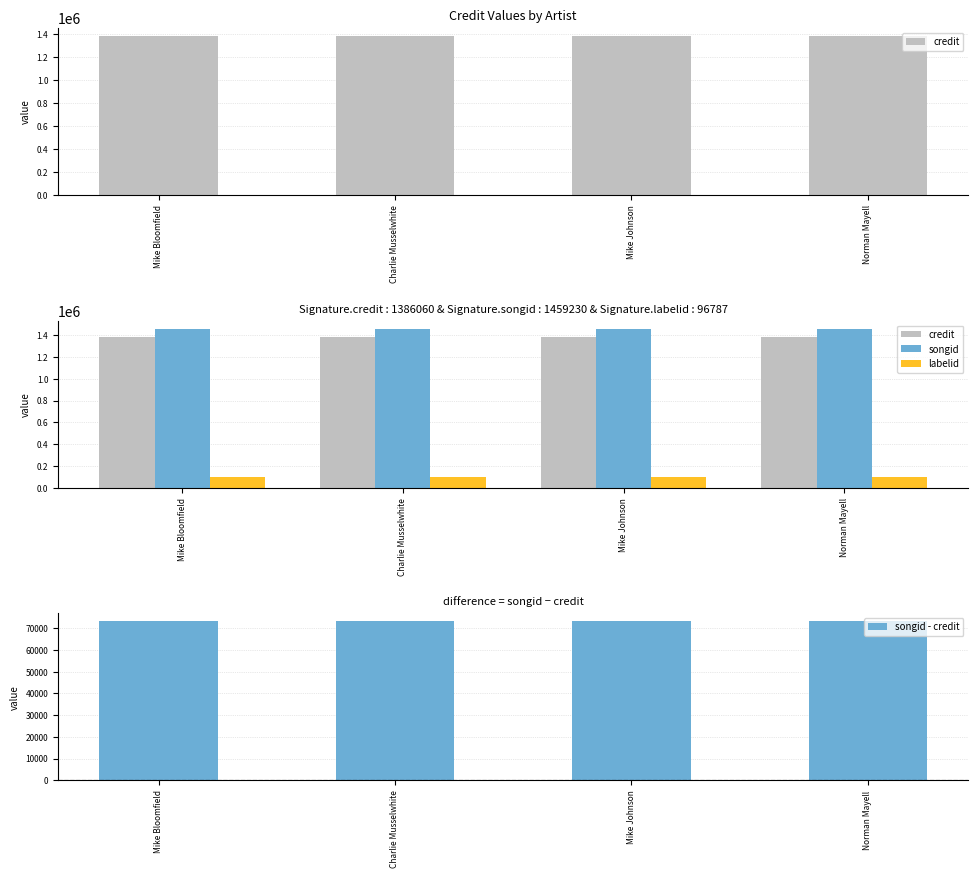

What is the approximate value of credit at Mike Johnson?

1386060